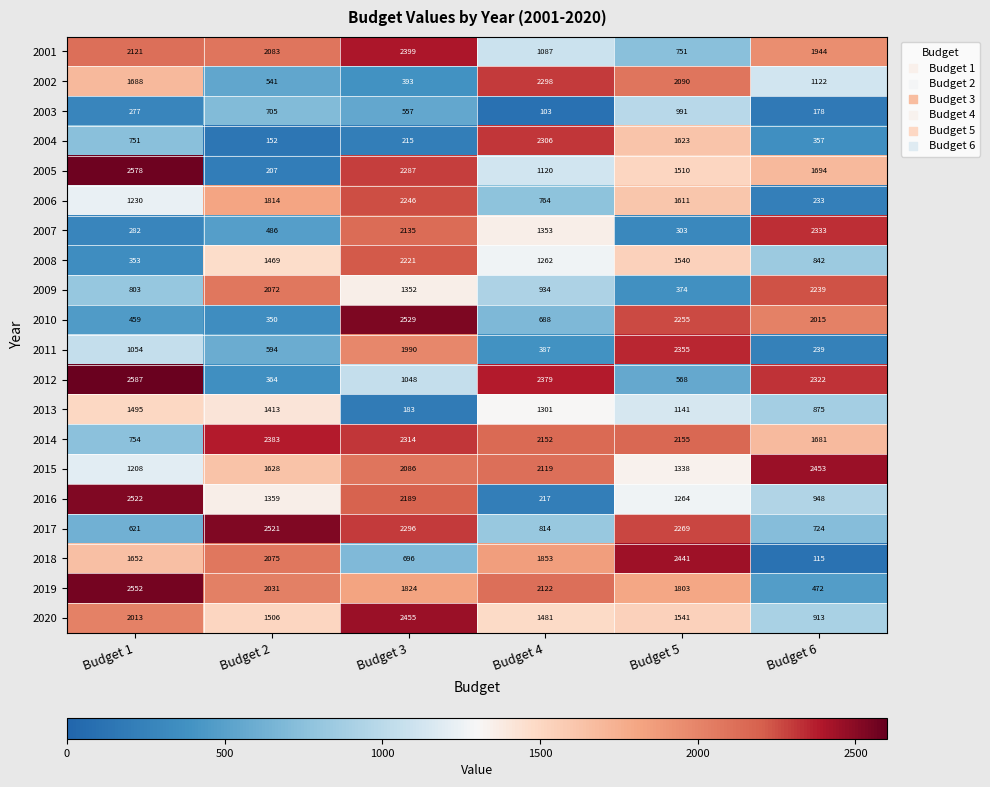

List the series in order of their peak value, highest first.

2012, 2005, 2019, 2010, 2016, 2017, 2020, 2015, 2018, 2001, 2014, 2011, 2007, 2004, 2002, 2006, 2009, 2008, 2013, 2003